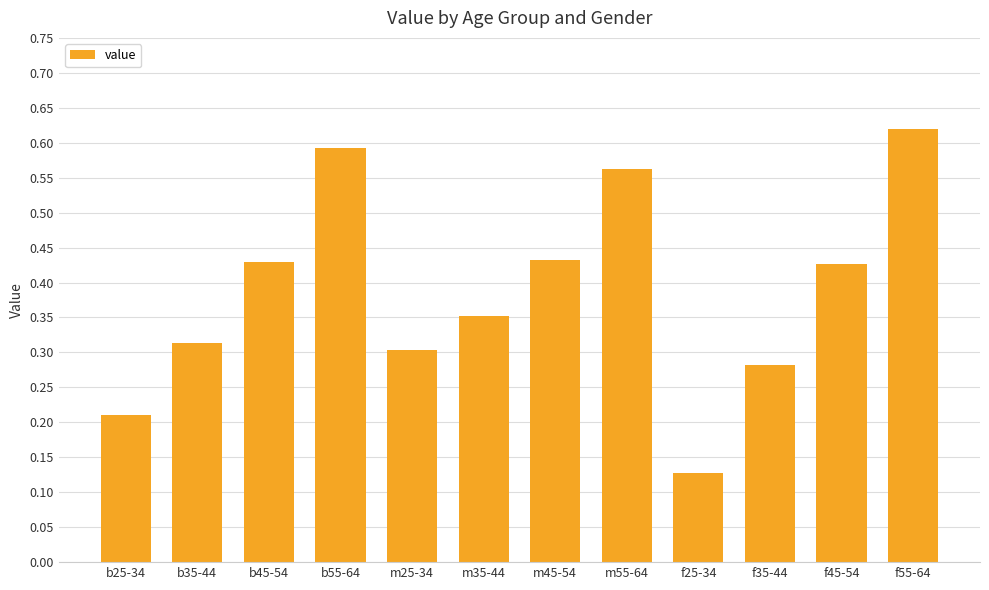

What is the sum of the values at m45-54 and f55-64?

1.1